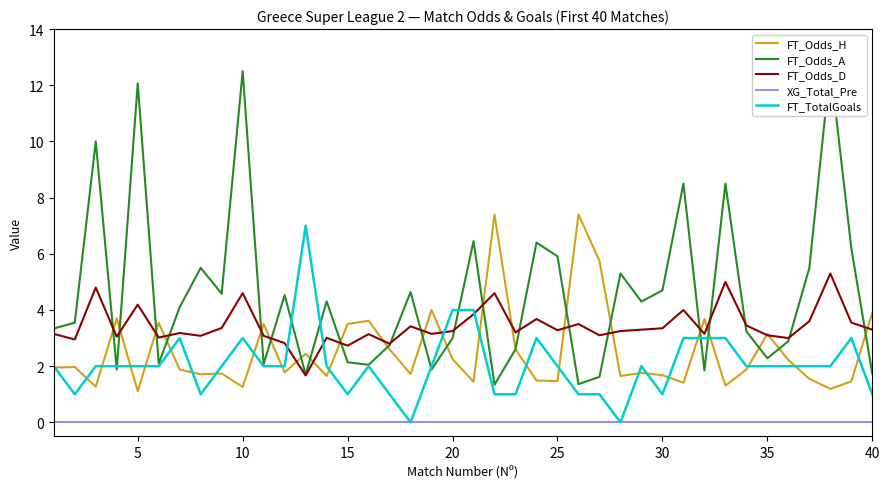

What are all the series names shown in the legend?

FT_Odds_H, FT_Odds_A, FT_Odds_D, XG_Total_Pre, FT_TotalGoals